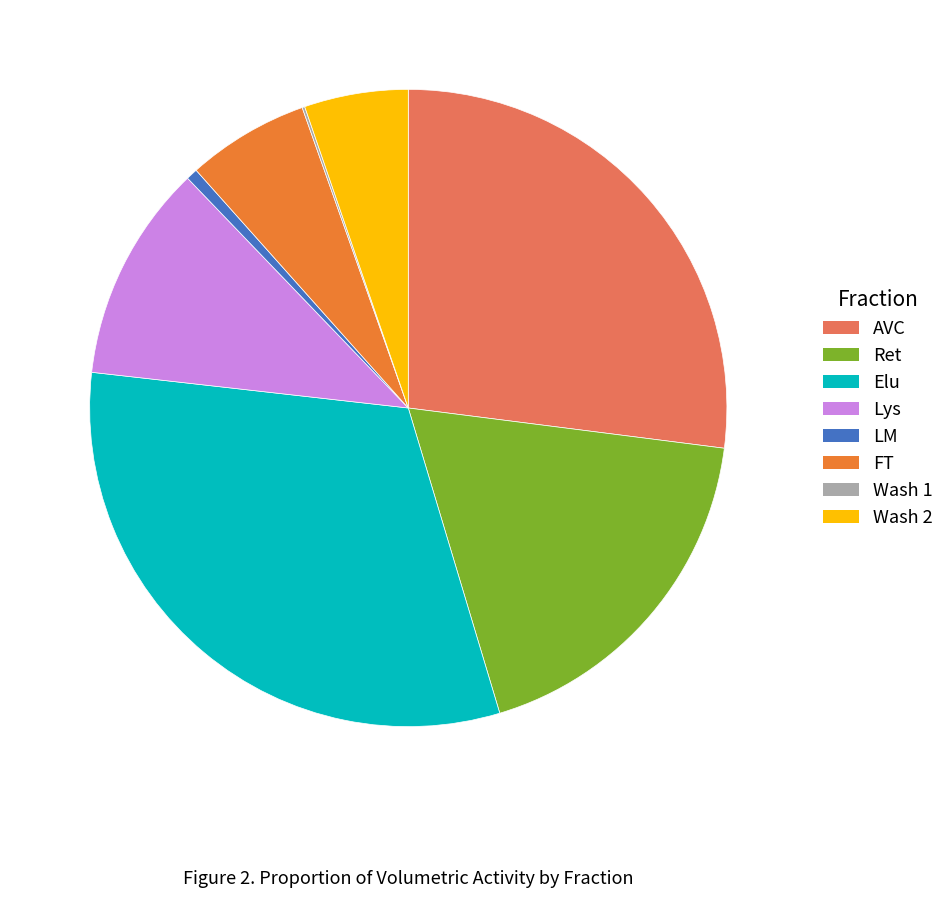

Combined, do Lys and AVC account for over 50%?

No